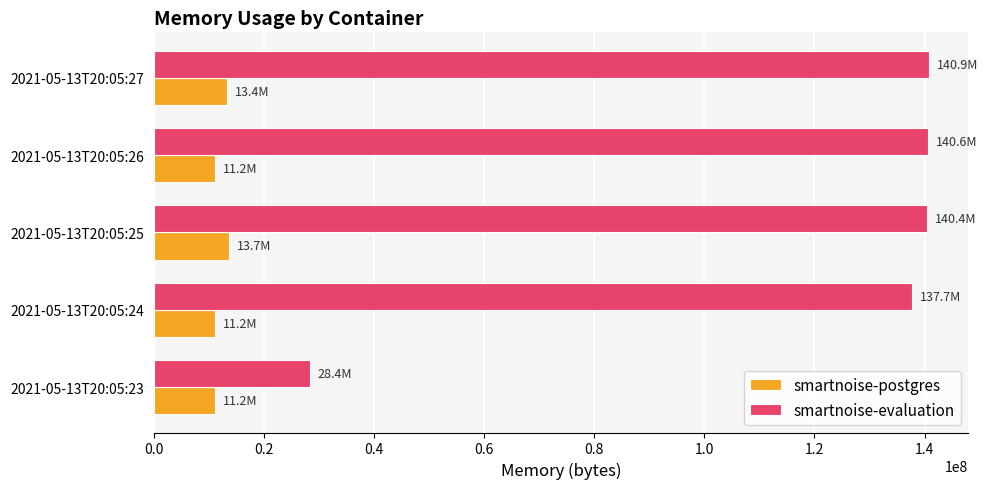

What is the average value of the smartnoise-postgres series?

12134810